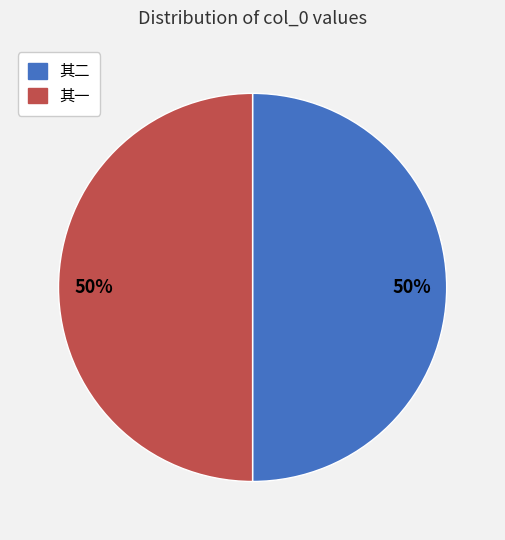

To the nearest percent, what is the average slice percentage?

50%